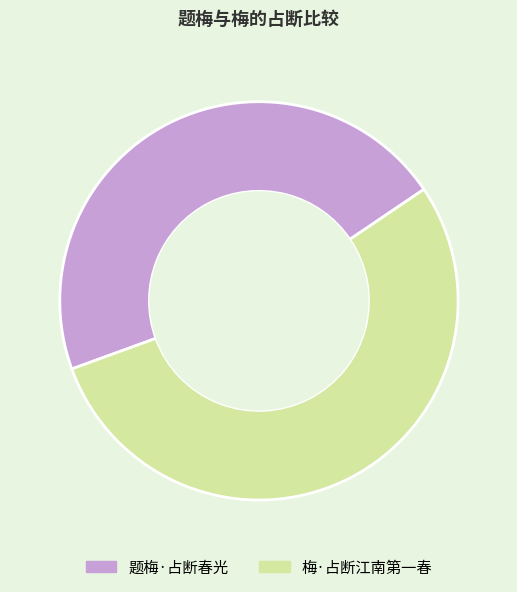

Which slice is the largest?

梅·占断江南第一春